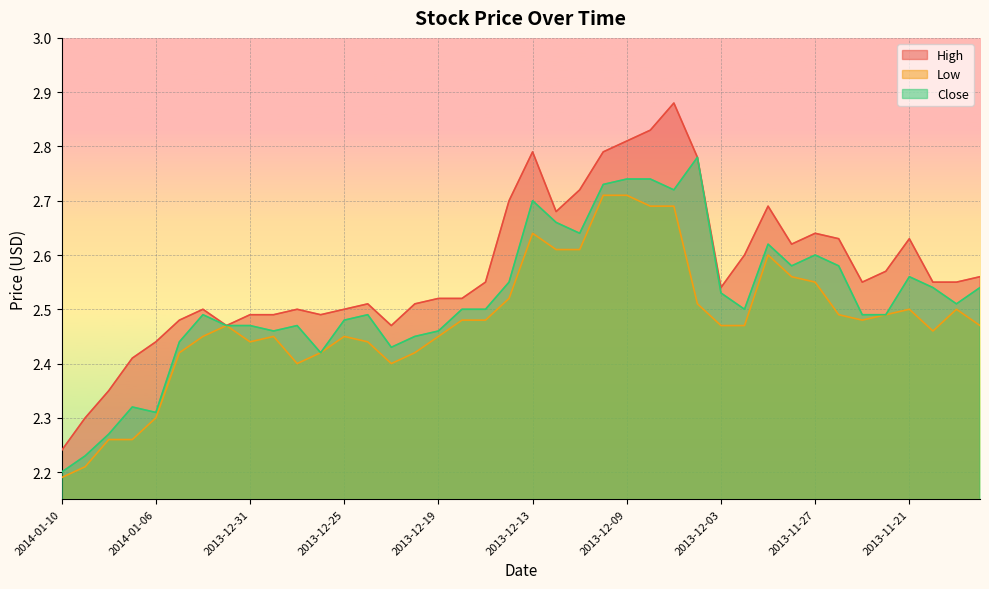

What are all the series names shown in the legend?

High, Low, Close